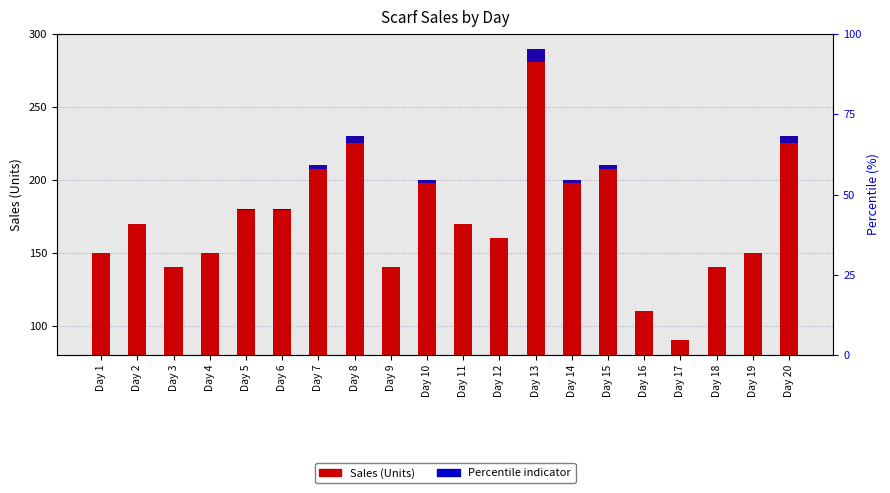

Reading left to right, list all the values displayed in this chart.

Sales(Units): Day 1=150.0	Day 2=170.0	Day 3=140.0	Day 4=150.0	Day 5=180.0	Day 6=180.0	Day 7=210.0	Day 8=230.0	Day 9=140.0	Day 10=200.0	Day 11=170.0	Day 12=160.0	Day 13=290.0	Day 14=200.0	Day 15=210.0	Day 16=110.0	Day 17=90.0	Day 18=140.0	Day 19=150.0	Day 20=230.0
Percentile indicator: Day 1=0.0	Day 2=0.0	Day 3=0.0	Day 4=0.0	Day 5=0.4	Day 6=0.4	Day 7=2.8	Day 8=4.4	Day 9=0.0	Day 10=2.0	Day 11=0.0	Day 12=0.0	Day 13=9.2	Day 14=2.0	Day 15=2.8	Day 16=0.0	Day 17=0.0	Day 18=0.0	Day 19=0.0	Day 20=4.4